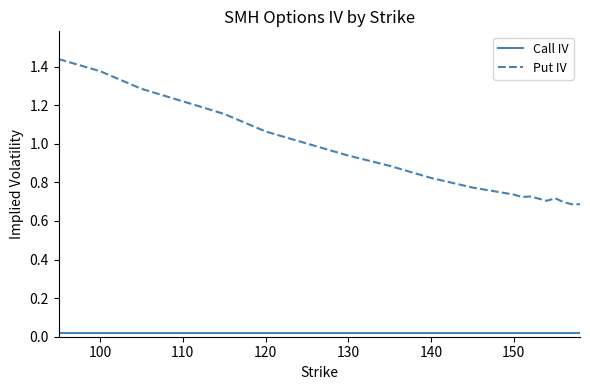

True or false: Call IV and Put IV cross at least once.

False